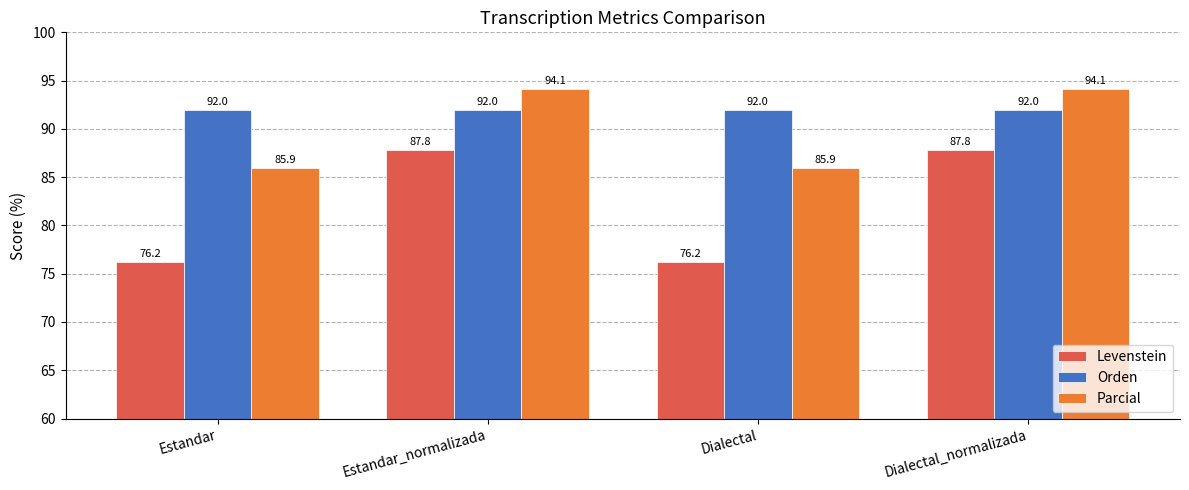

What is the smallest value displayed?

76.2